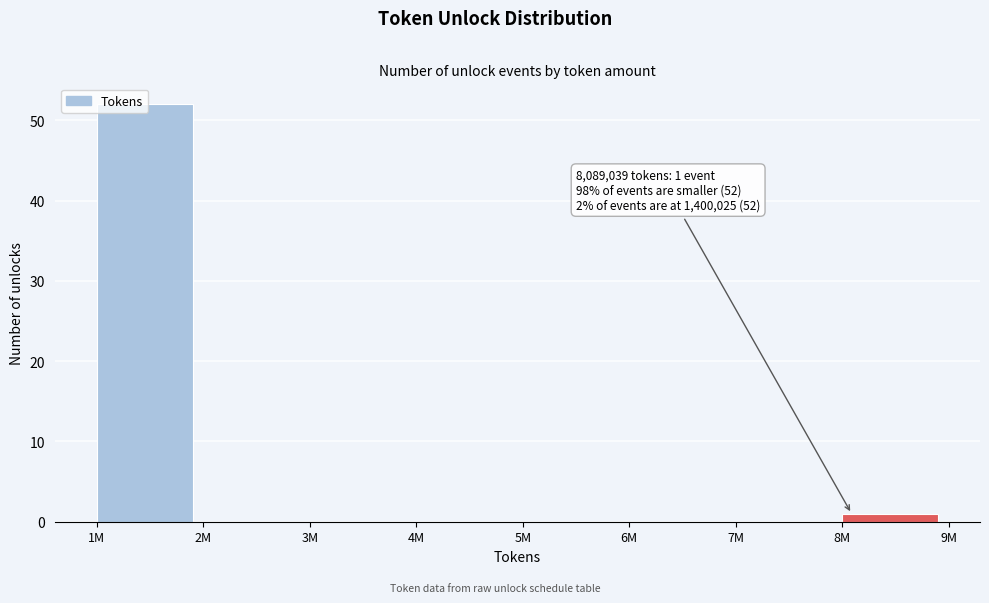

The chart shows a value of 0 at 2M. True or false?

True